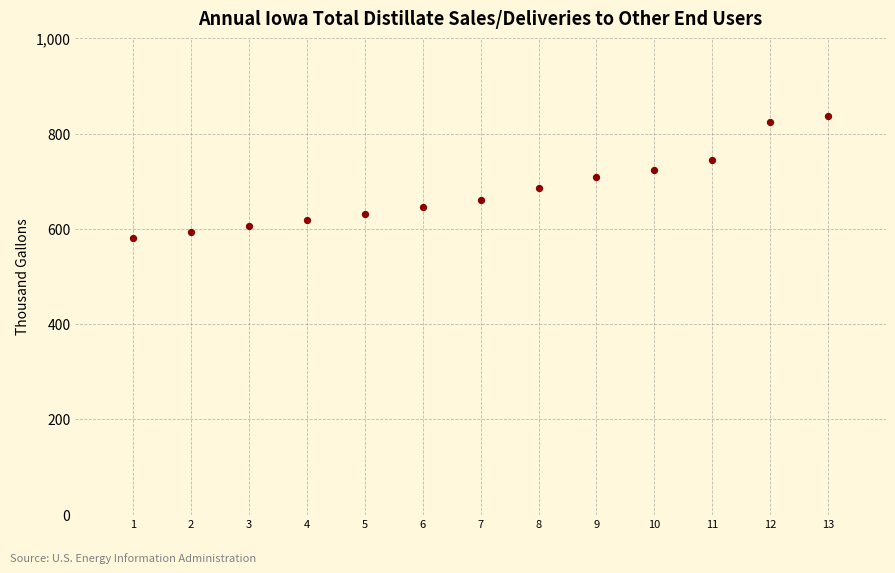

What is the range of X values (max minus min)?

12